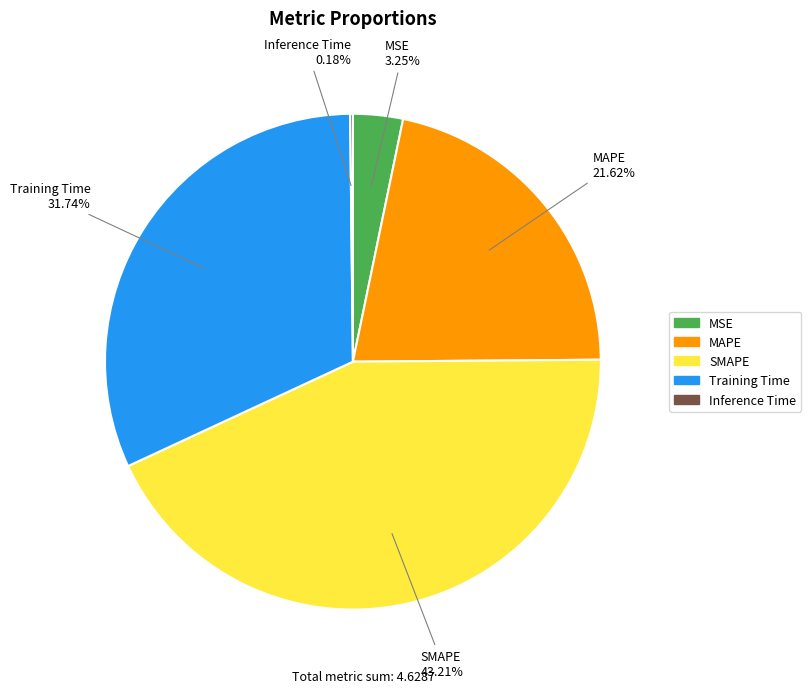

To the nearest percent, what percentage of the pie is SMAPE?

43%